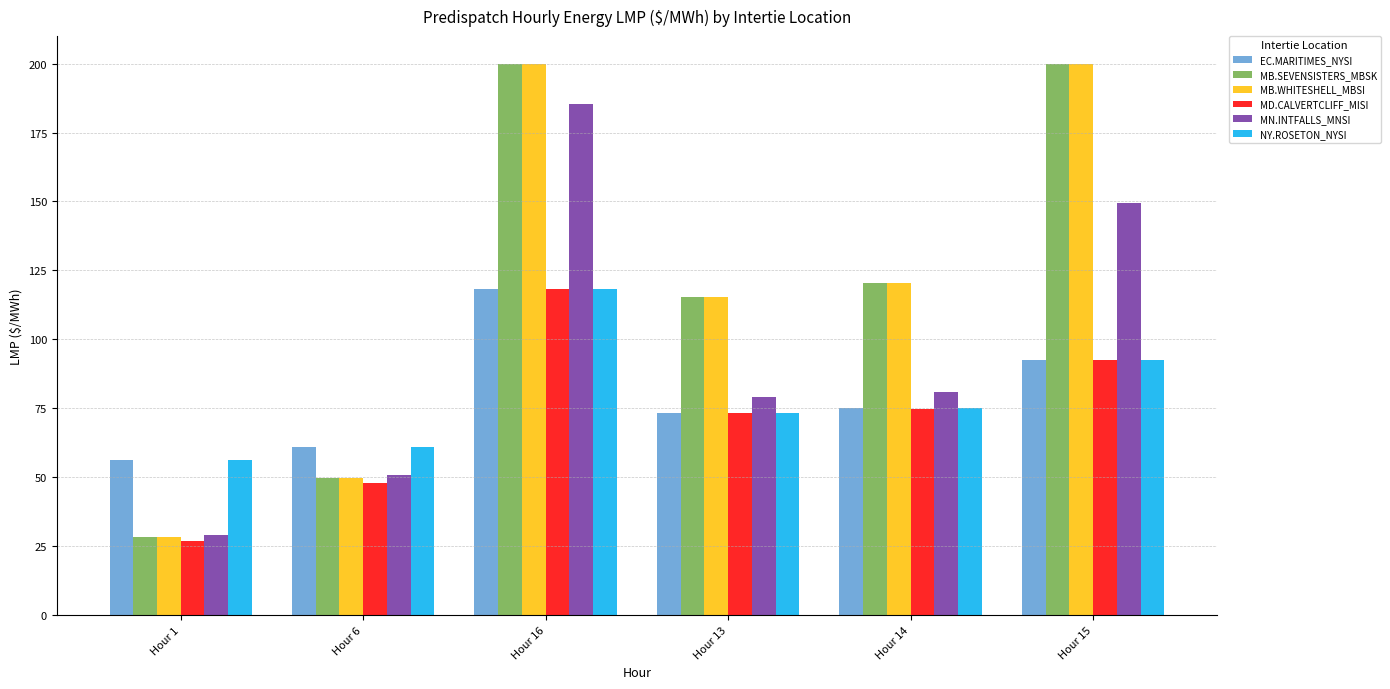

What is the sum of the MB.SEVENSISTERS_MBSK values at Hour 1 and Hour 14?

148.6